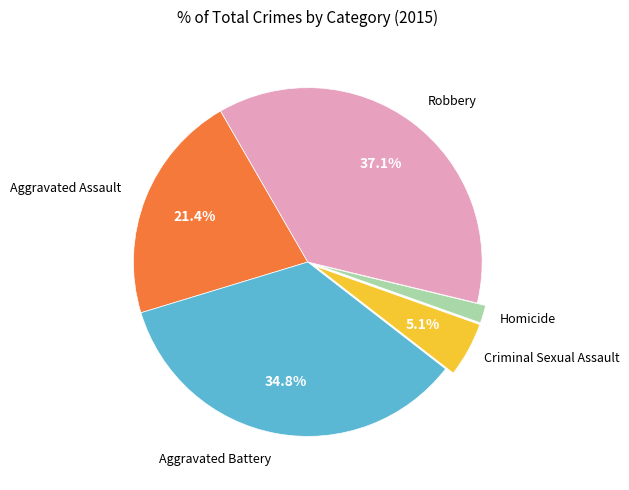

Is there any slice that represents more than half of the pie?

No